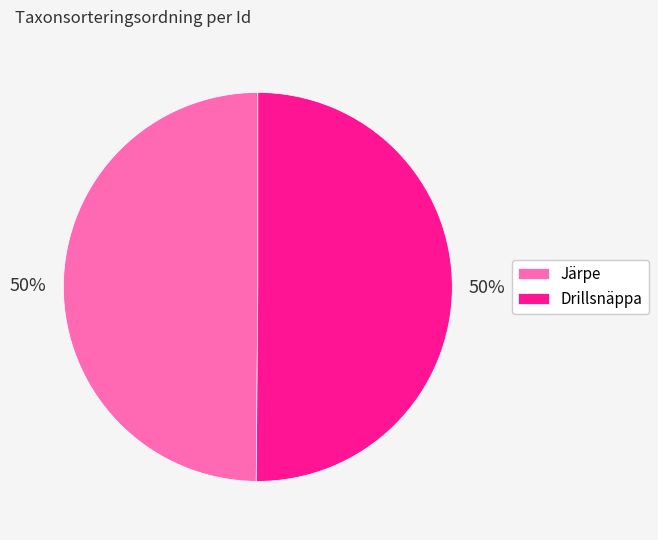

Approximately how many times larger is the value at Drillsnäppa compared to Järpe?

1.0